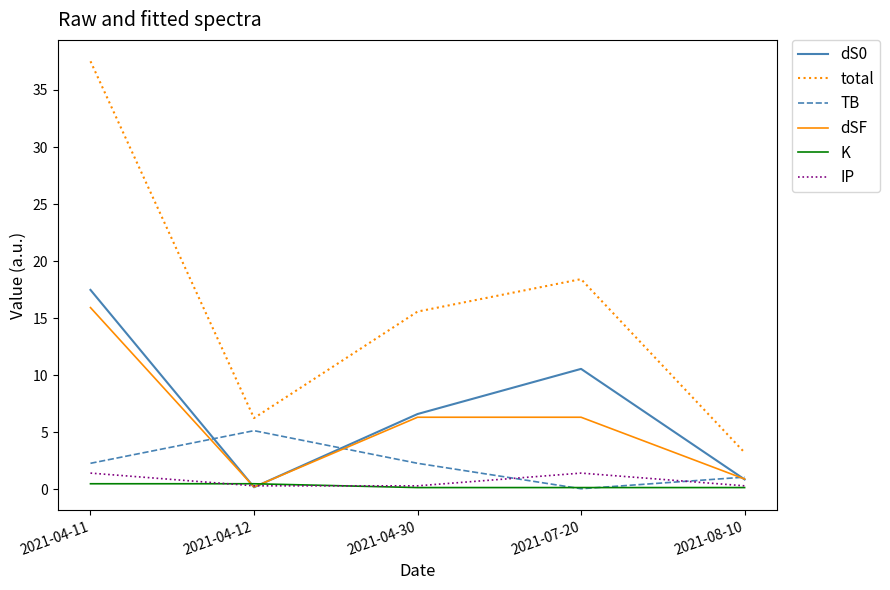

True or false: total has a value of 4.4 at 2021-04-30.

False